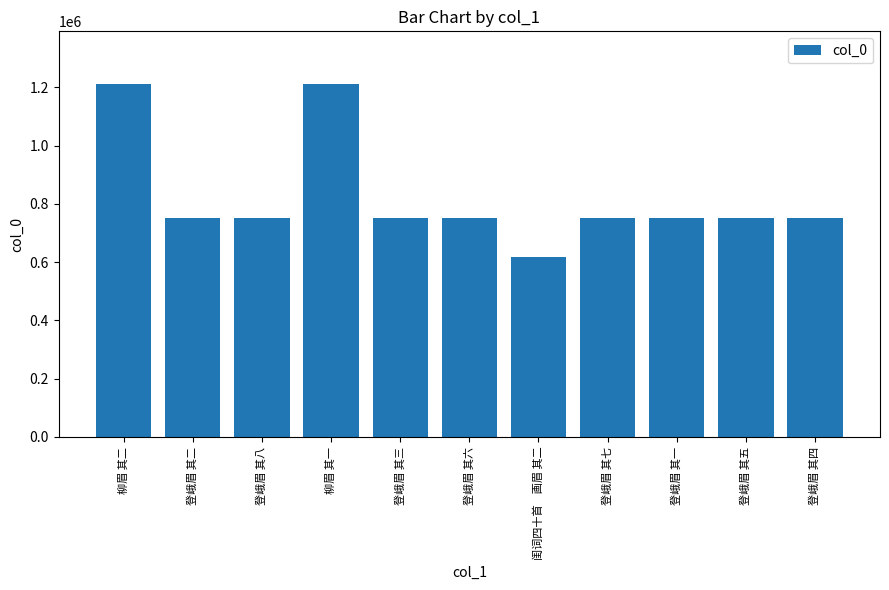

How many values are below 752056?

5